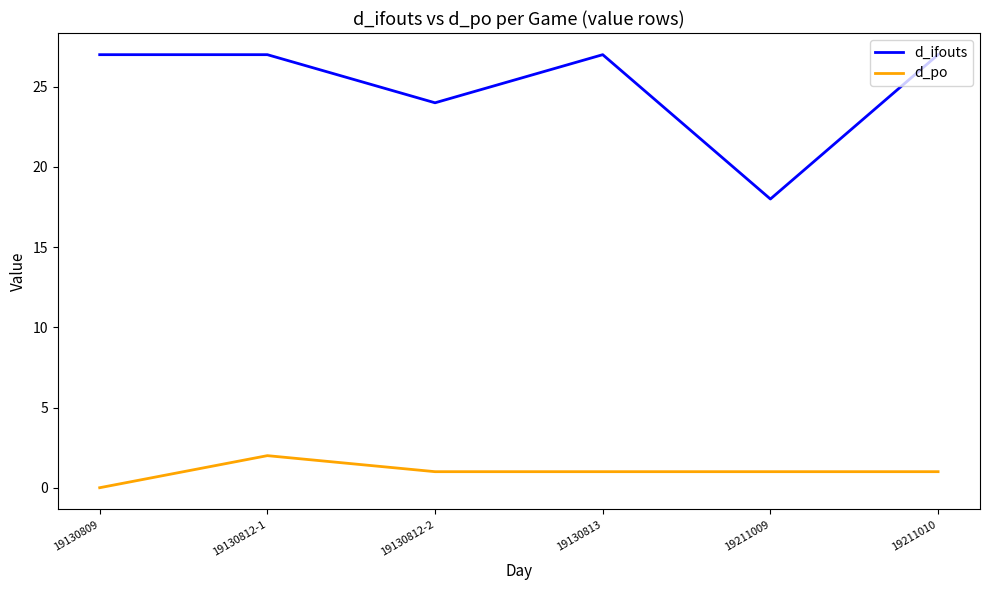

True or false: d_po has more than 2 points higher than both neighbors.

False